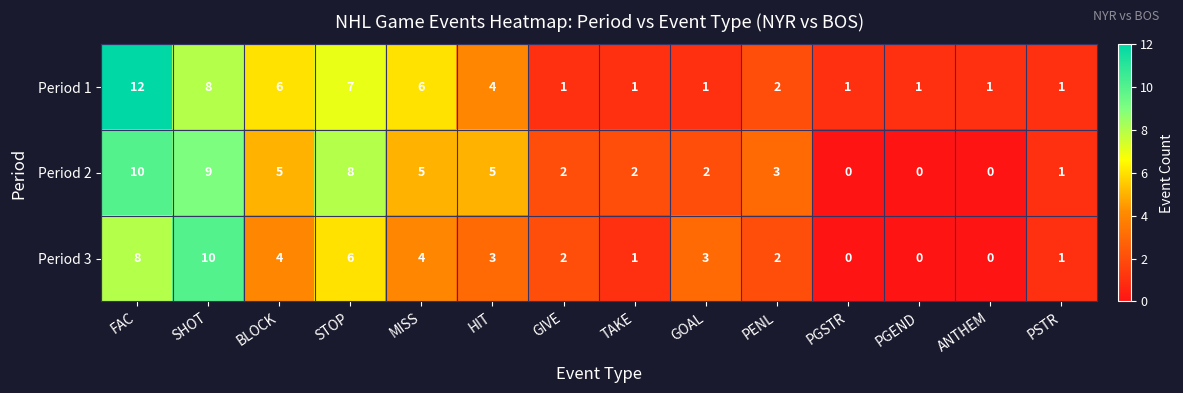

Rank the series at BLOCK from highest to lowest value.

Period 1, Period 2, Period 3